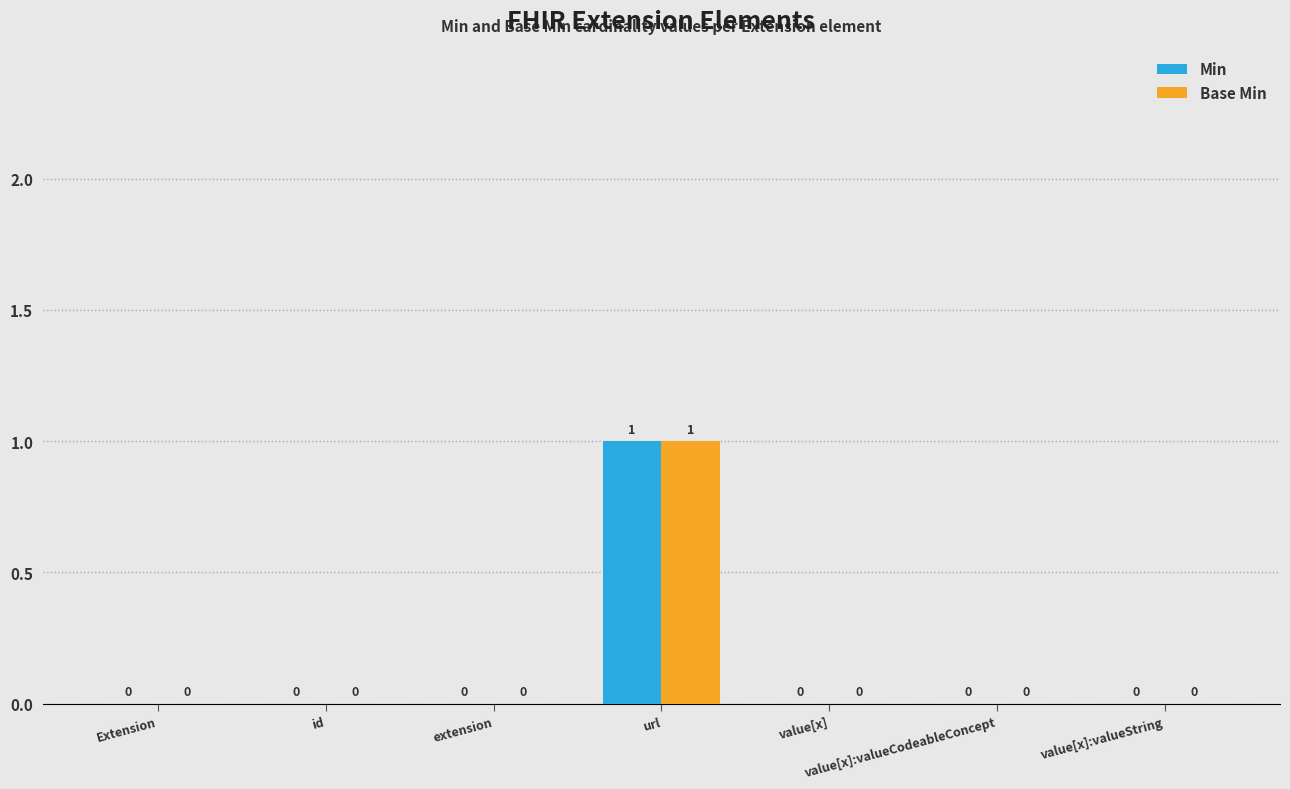

Which label corresponds to the largest value in the chart?

url